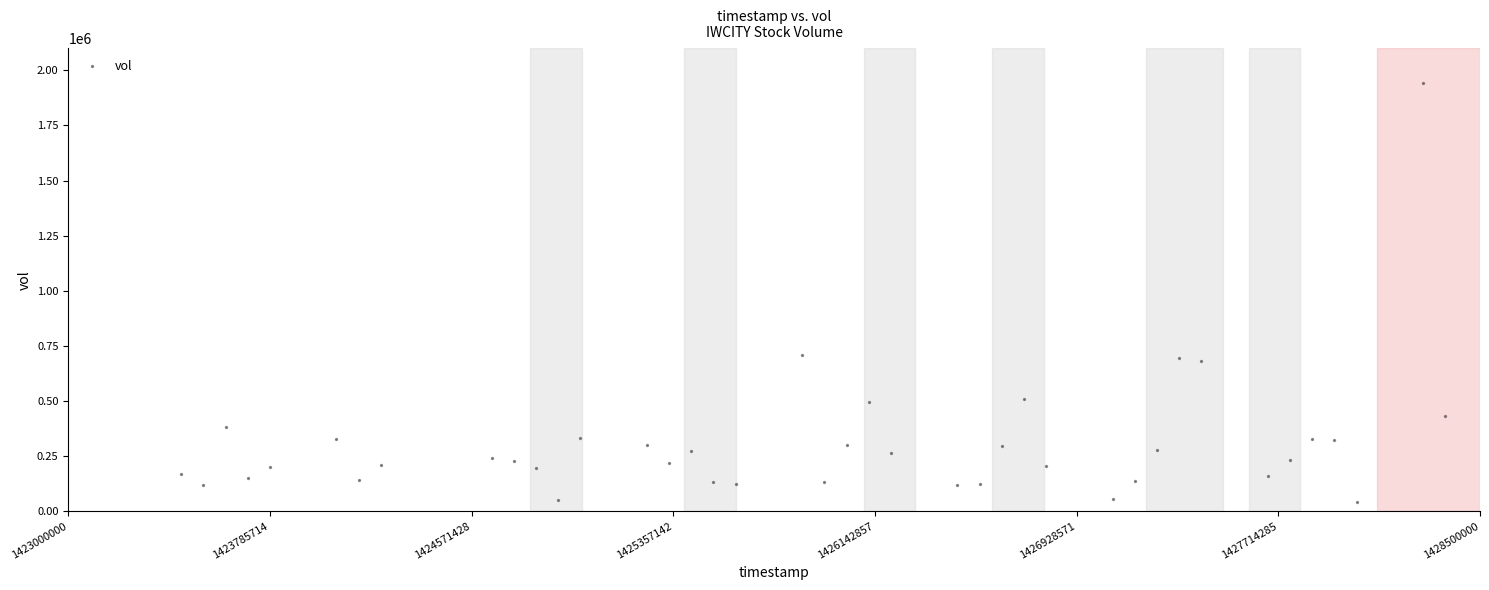

What is the range of X values (max minus min)?

4924800